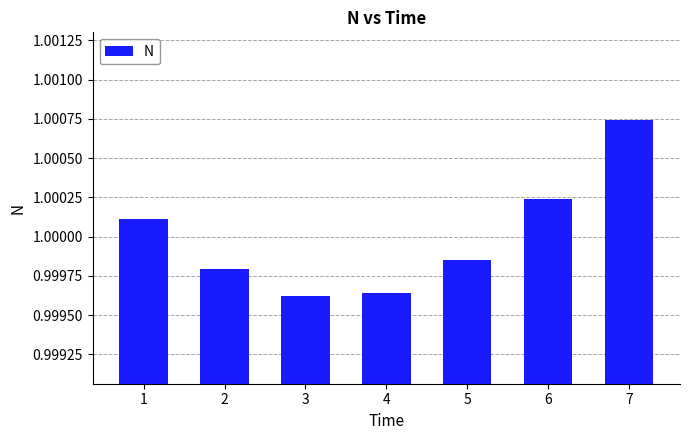

What is the sum of all values?

7.0